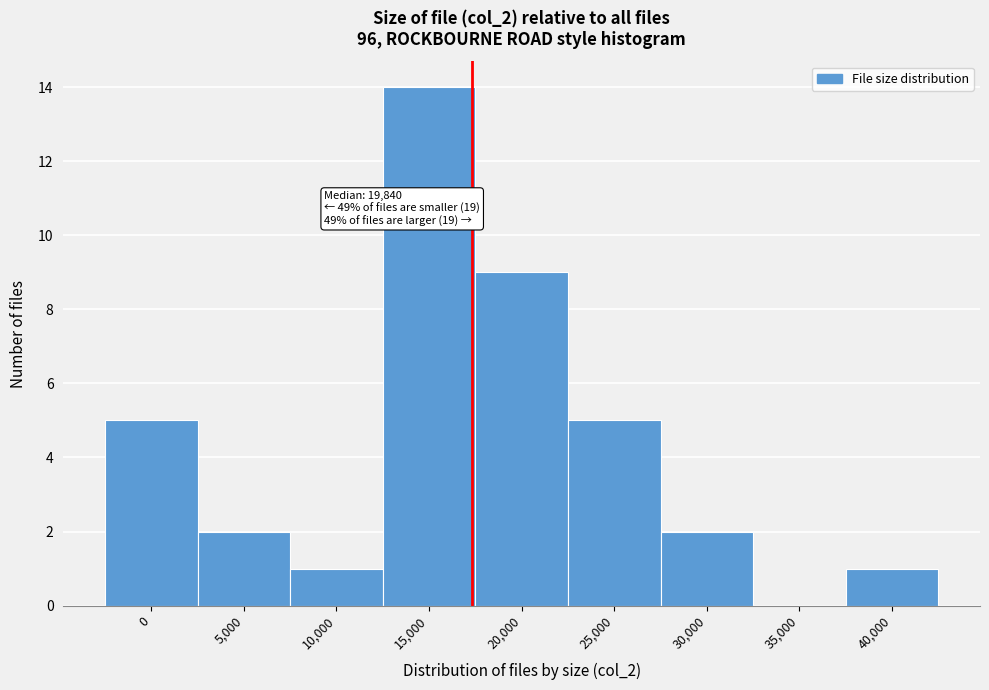

Reading left to right, transcribe all the data shown in this chart.

0=5	5,000=2	10,000=1	15,000=14	20,000=9	25,000=5	30,000=2	35,000=0	40,000=1